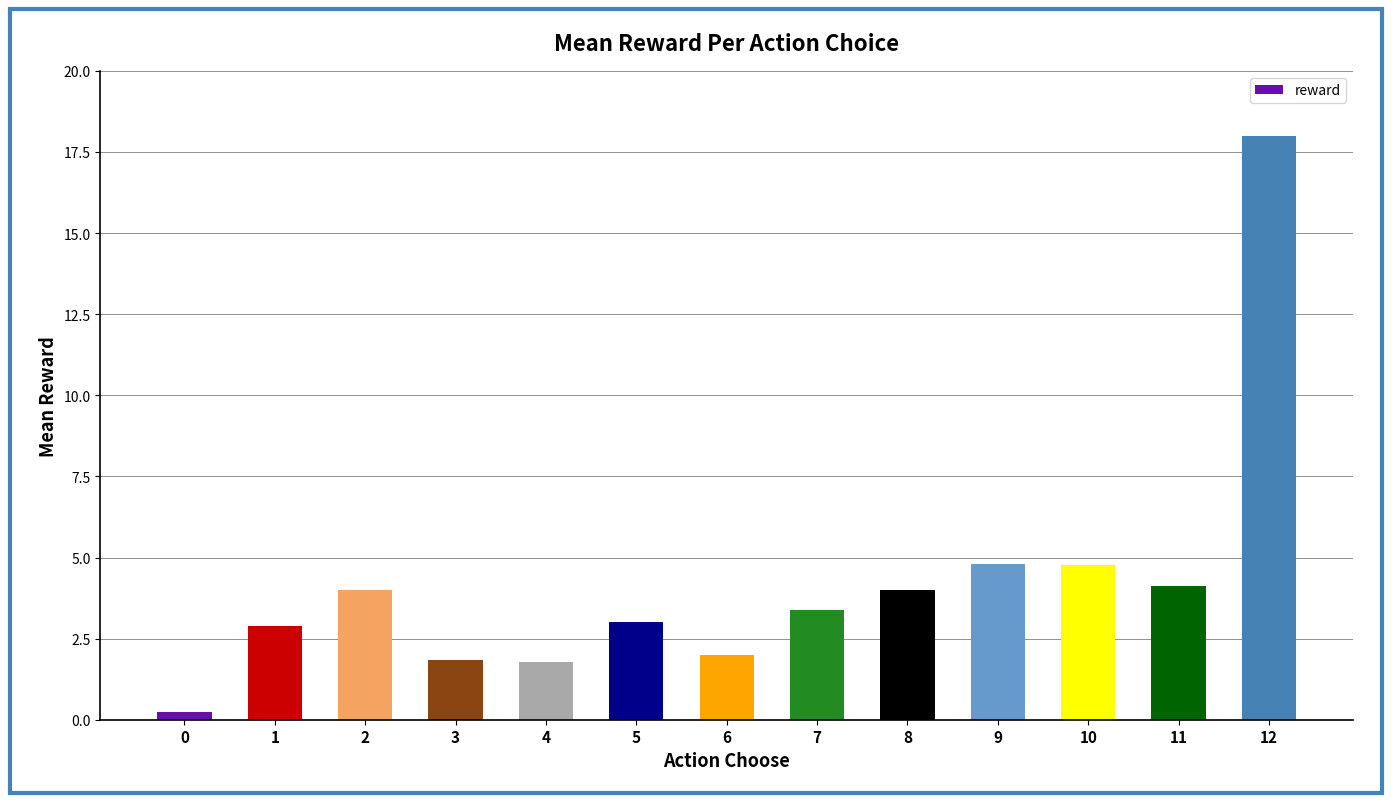

How many distinct data groups are displayed?

1